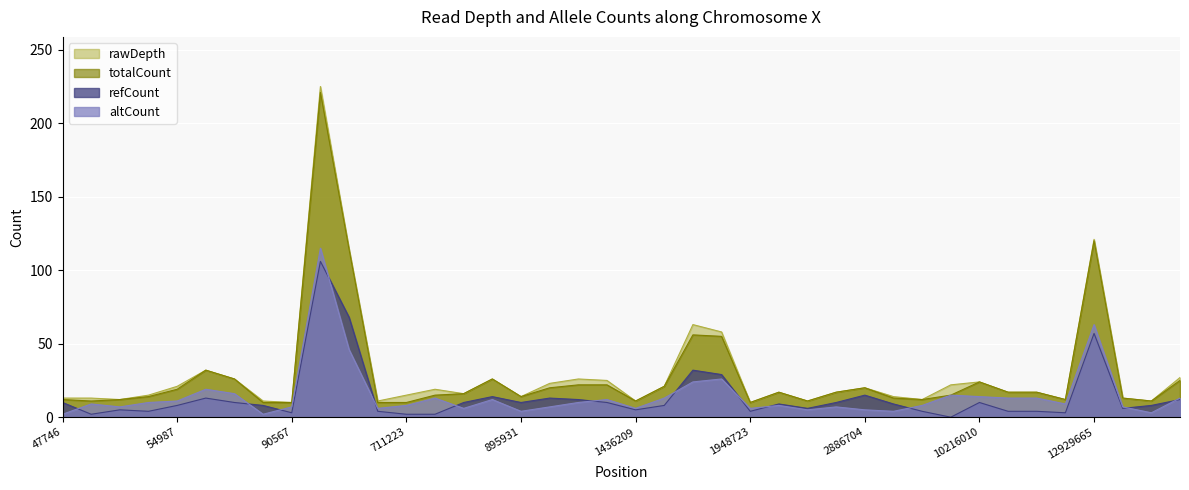

Is it true that totalCount equals 15 at 711264?

True